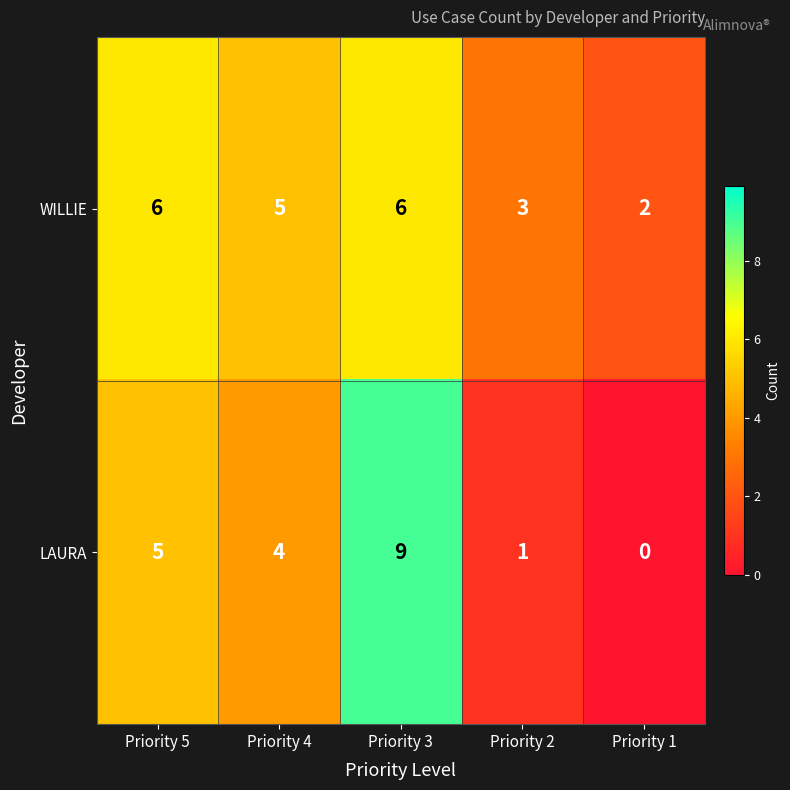

Count the number of data series in this chart.

2